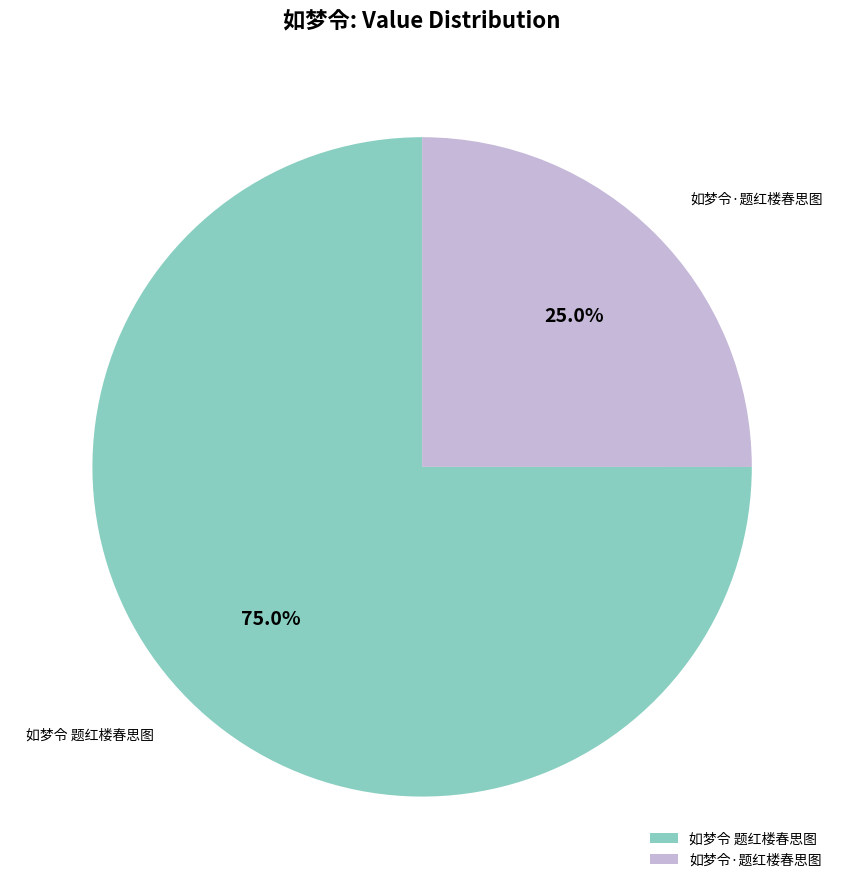

How many segments does this pie chart have?

2